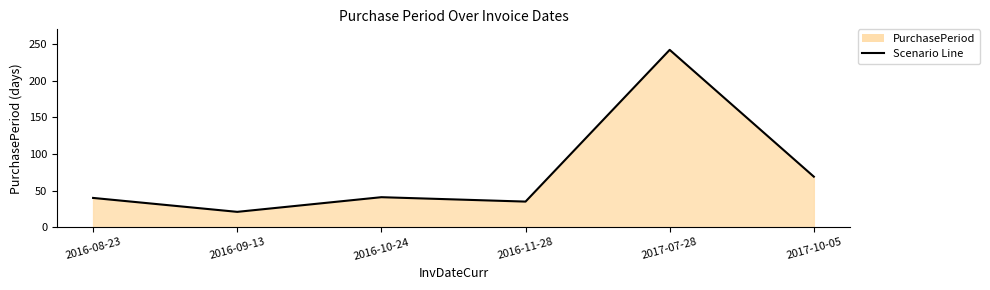

The value at 2016-10-24 is 41. True or false?

True